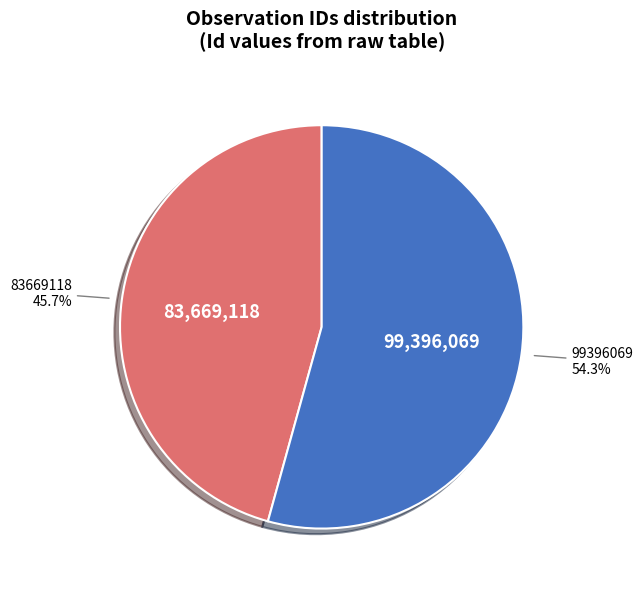

Which category has the biggest portion of the pie?

99396069